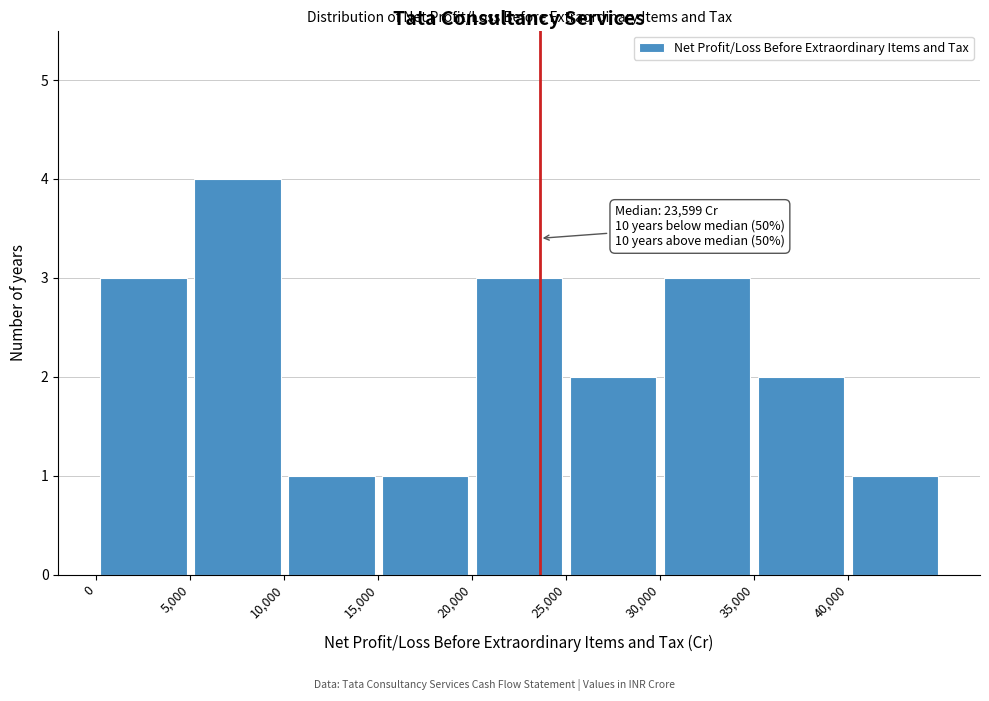

Over which range of the x-axis is the bar tallest?

5000 to 10000